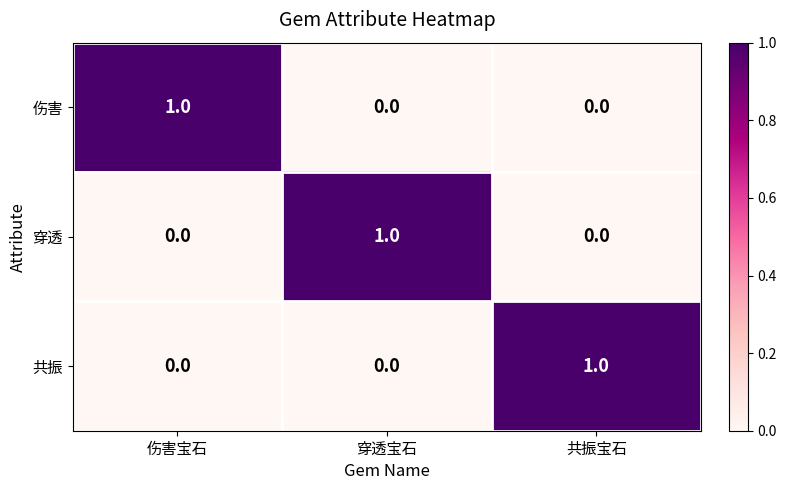

What is the difference between the highest and lowest values at 伤害宝石?

1